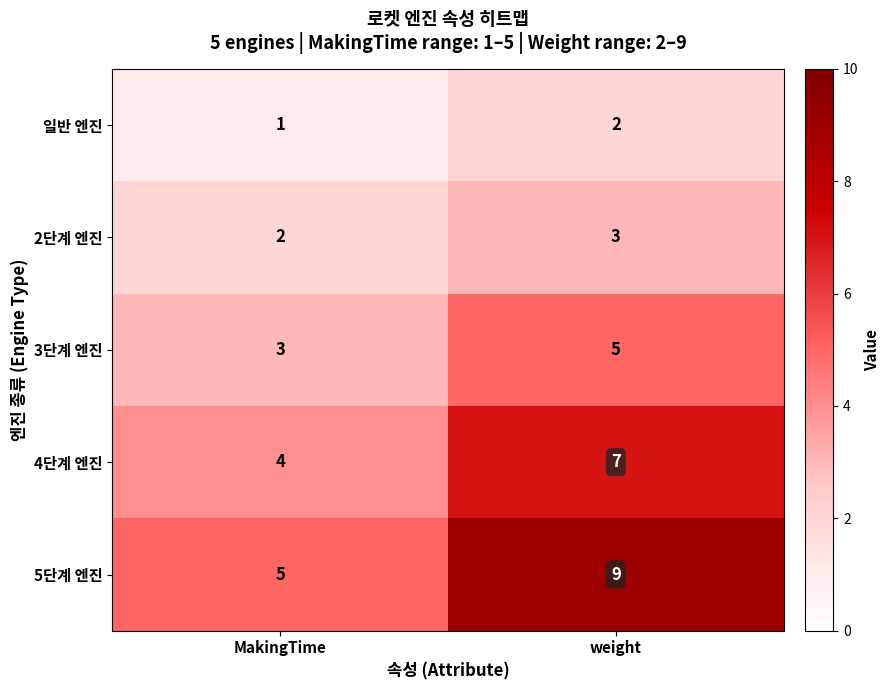

What is the spread (max minus min) of values at weight?

7